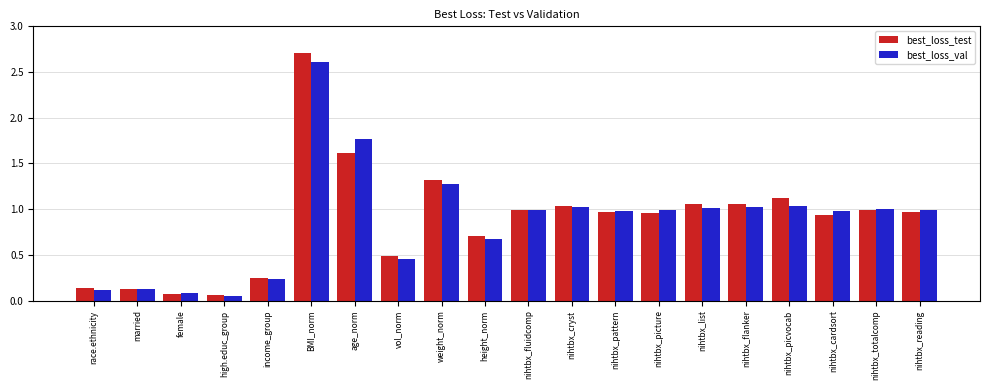

What is the maximum value shown in the chart?

2.7